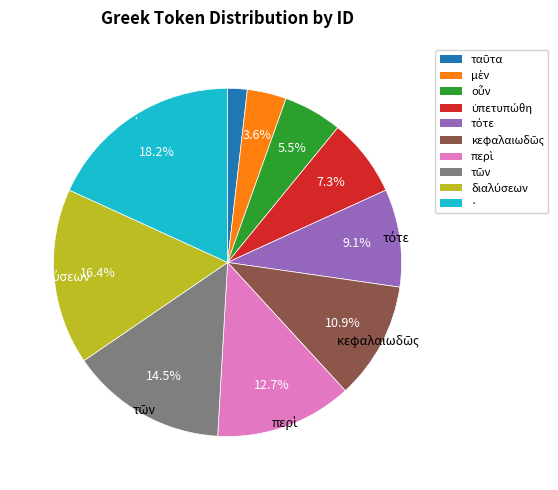

Is there a majority slice in this chart?

No